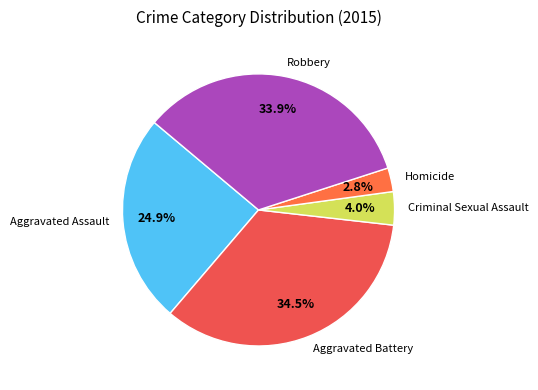

To the nearest percent, what is the combined percentage of Criminal Sexual Assault and Robbery?

38%